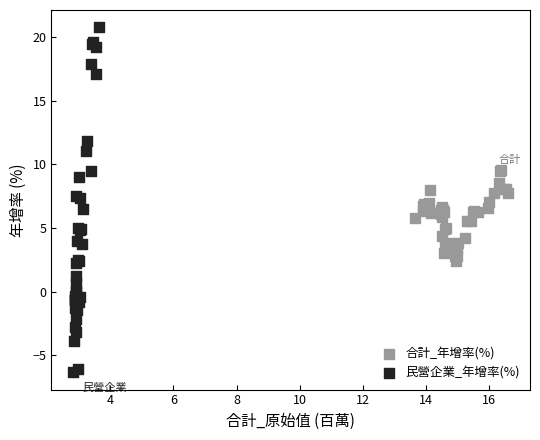

Which series contains the highest Y value?

民營企業_年增率(%)